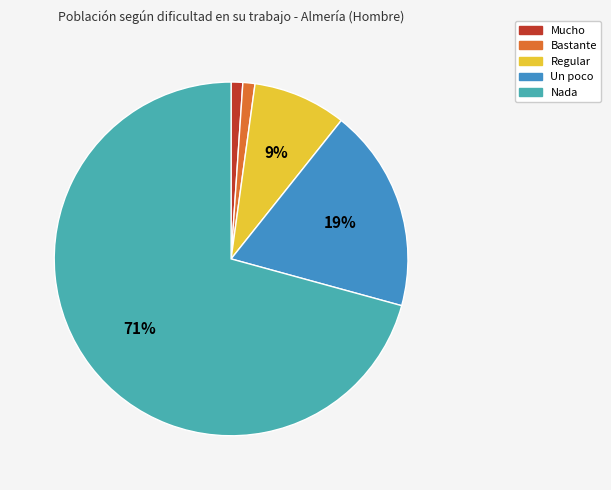

The Regular slice represents 1% of the pie. True or false?

False